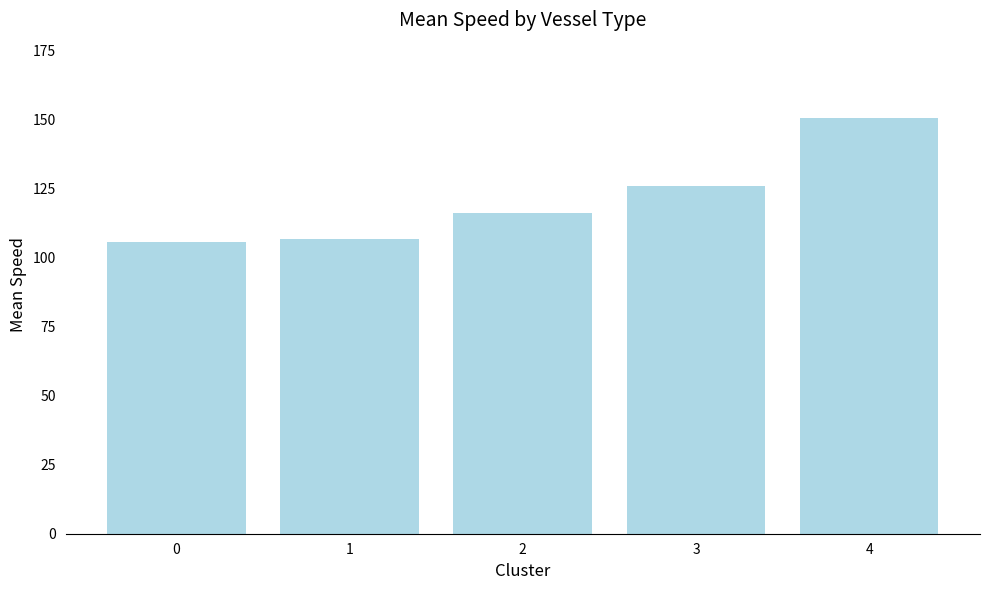

Is it true that the value at 1 is 106.7?

True